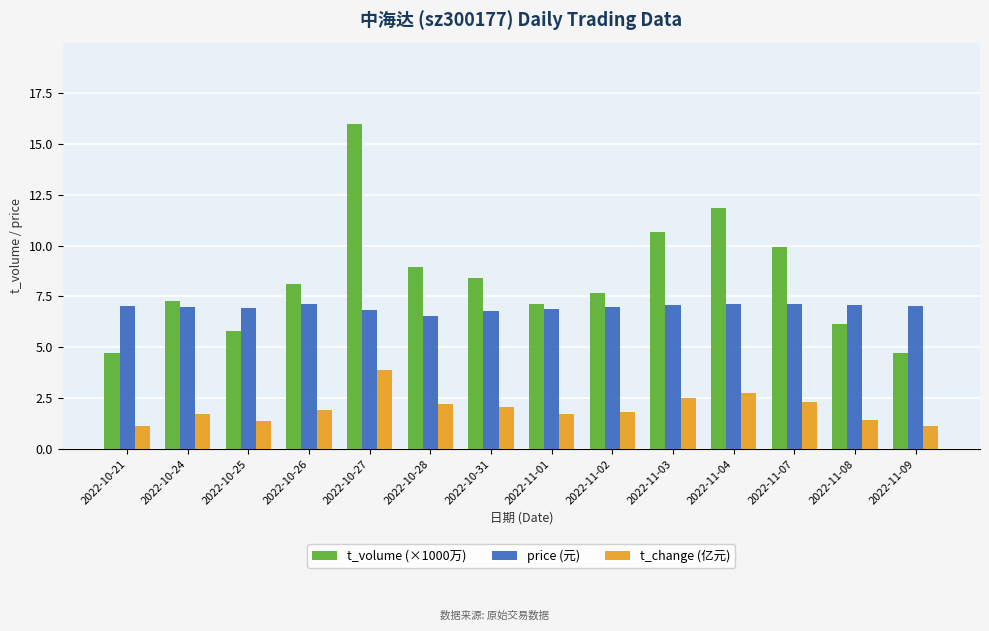

What value does the t_volume (×1000万) series have at 2022-11-07?

9.9